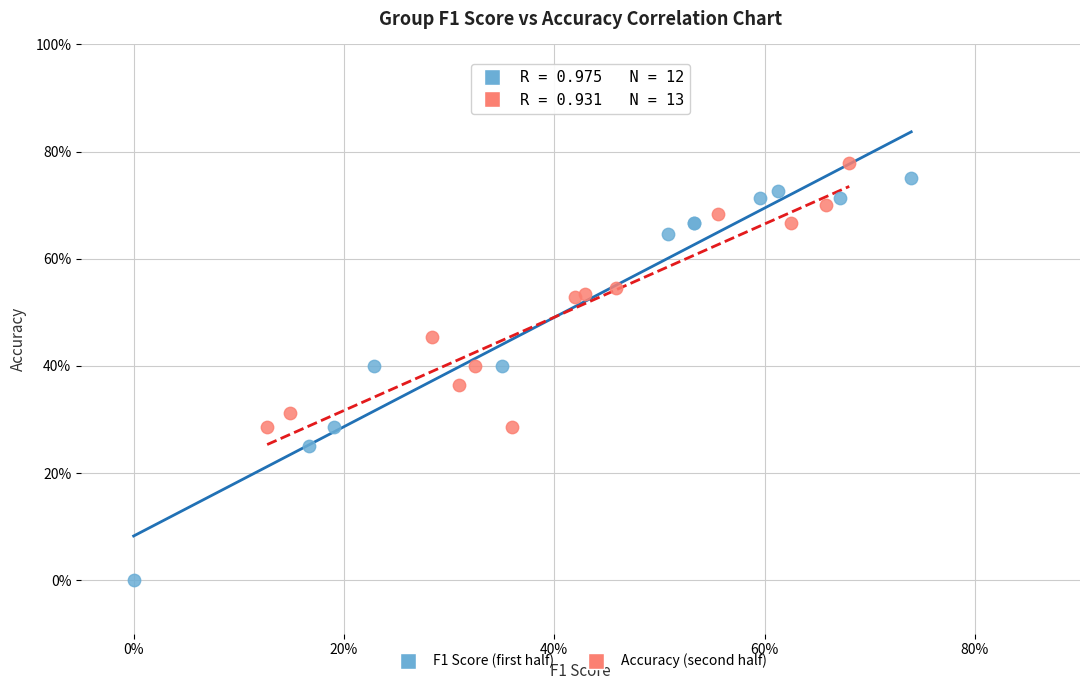

What are all the series names shown in the legend?

F1 Score (first half), Accuracy (second half)